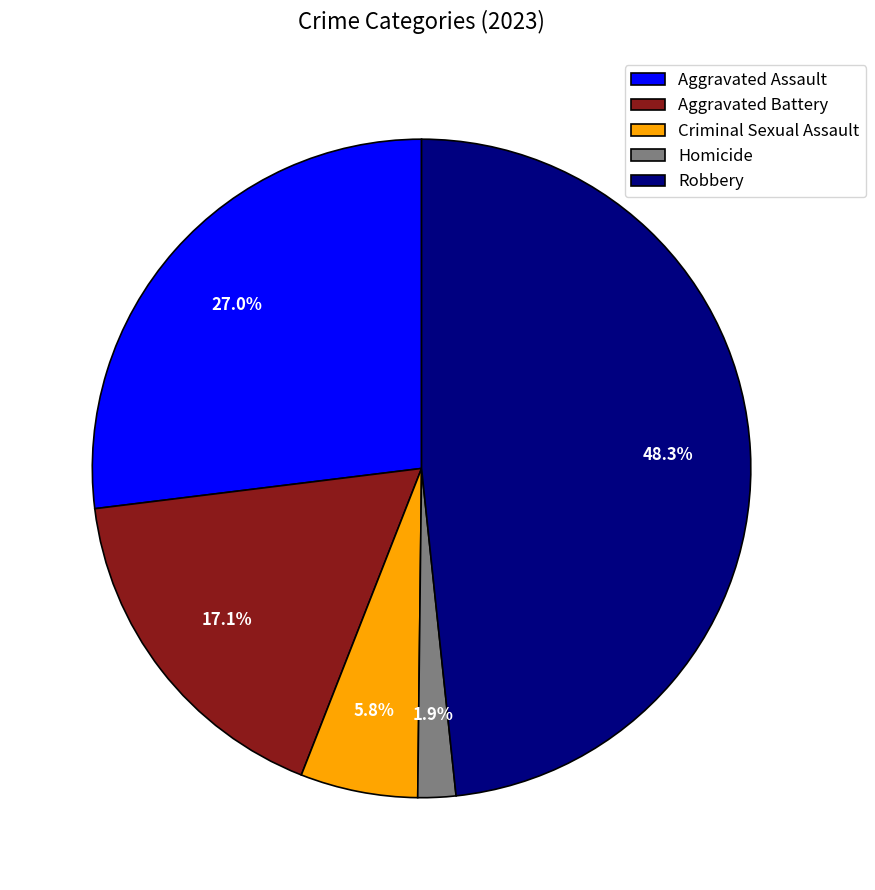

What is the ratio of the value at Robbery to the value at Aggravated Assault?

1.8